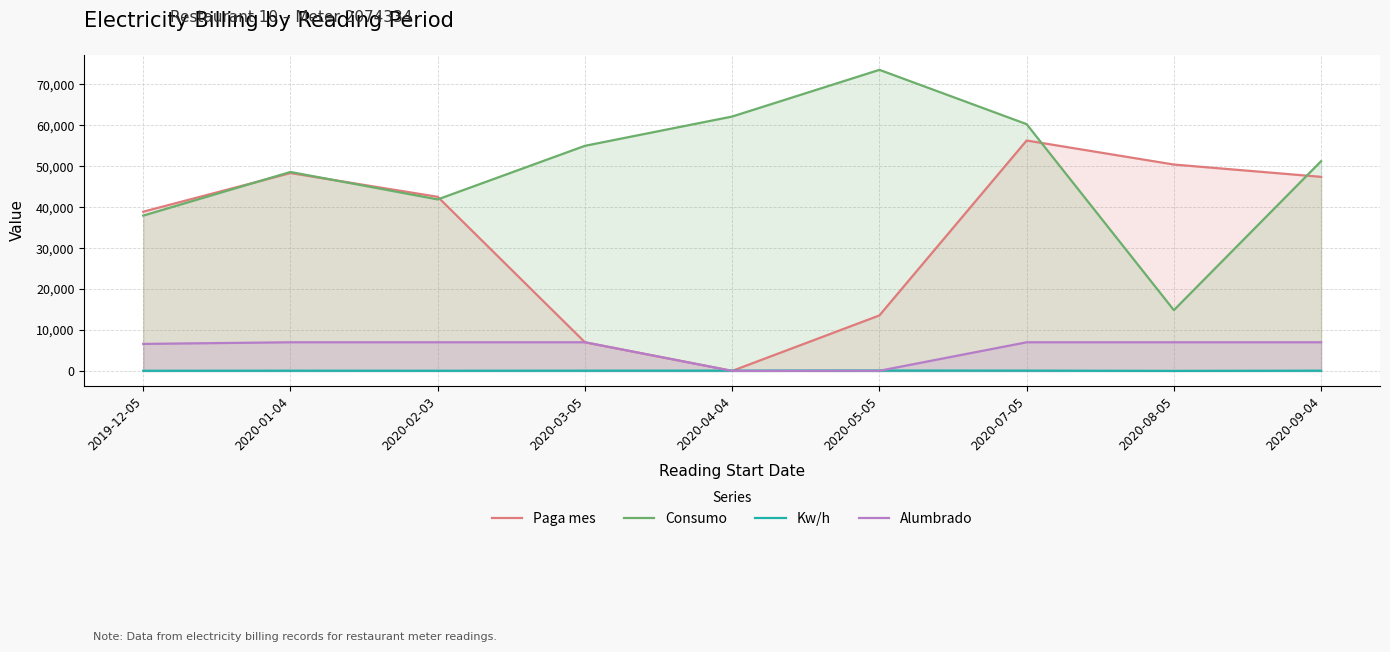

Which series has the largest total across all categories?

Consumo